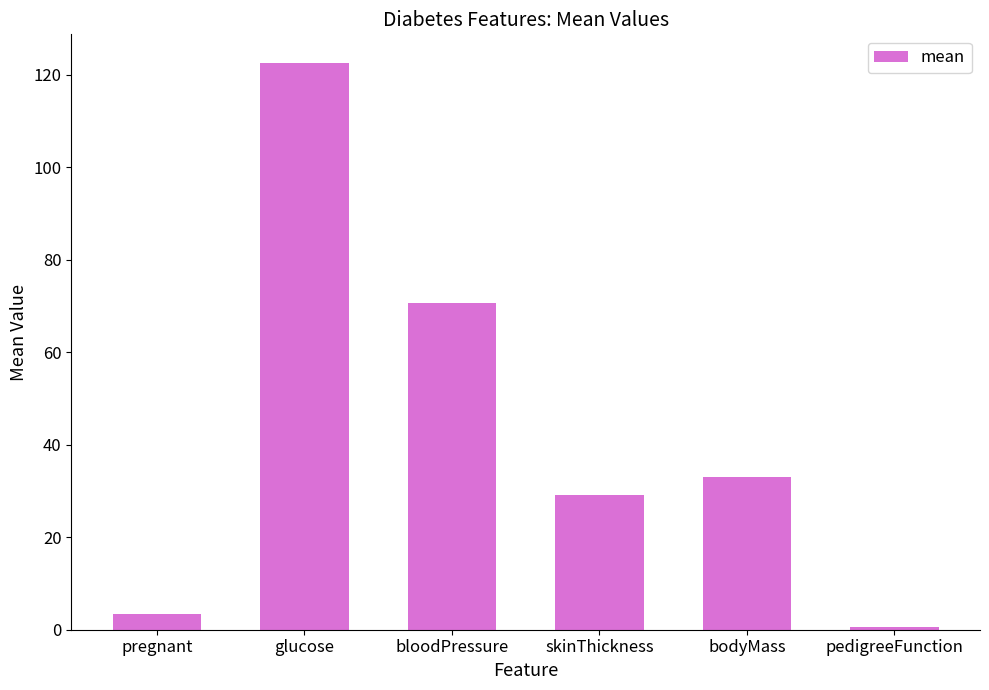

What is the sum of the values at skinThickness and pedigreeFunction?

29.7